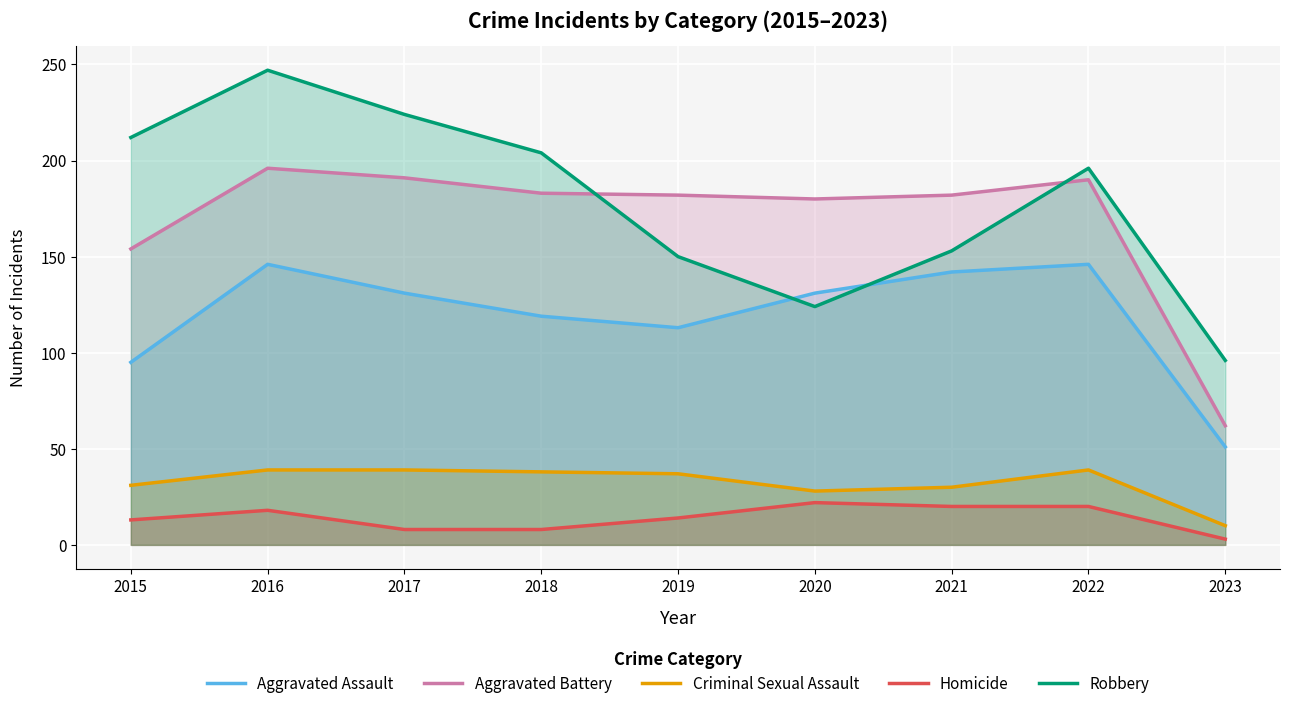

In Homicide, how many points are higher than both neighbors (excluding endpoints)?

2